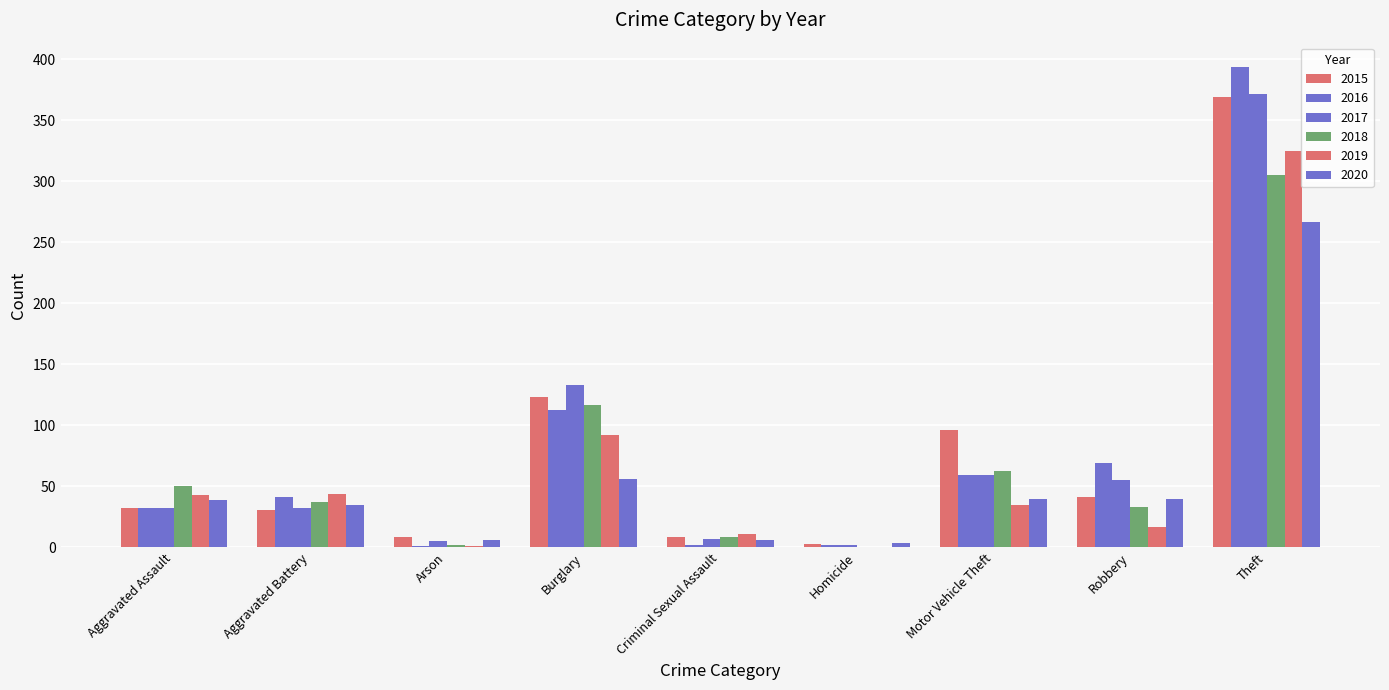

Are the bars grouped side by side (vs. stacked)?

Yes